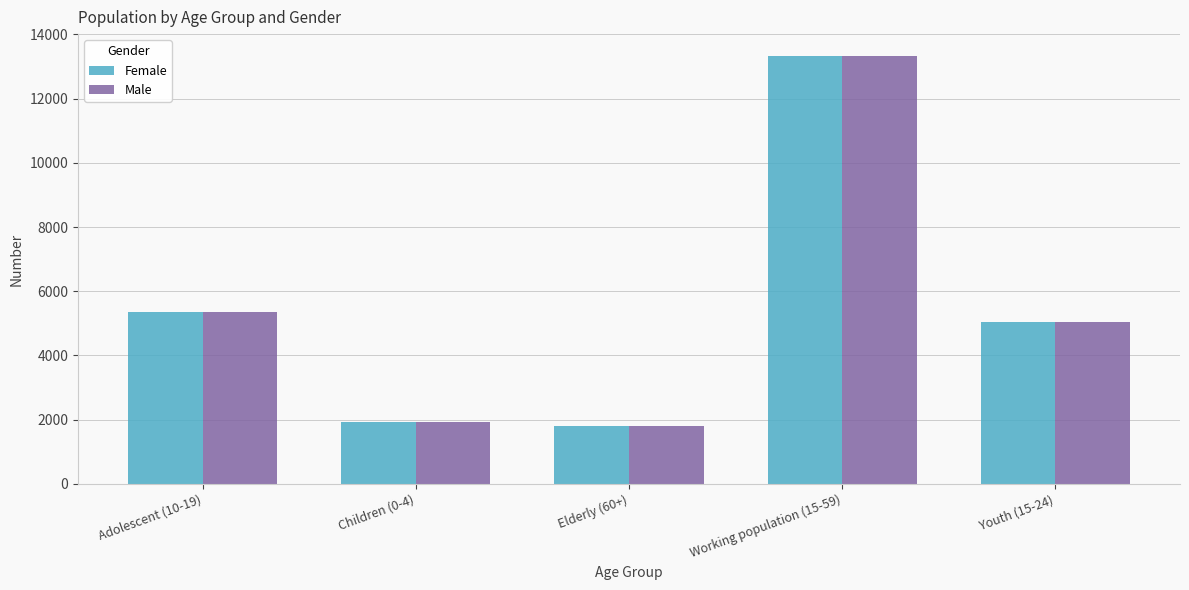

At which label is Female closest to 7577?

Adolescent (10-19)